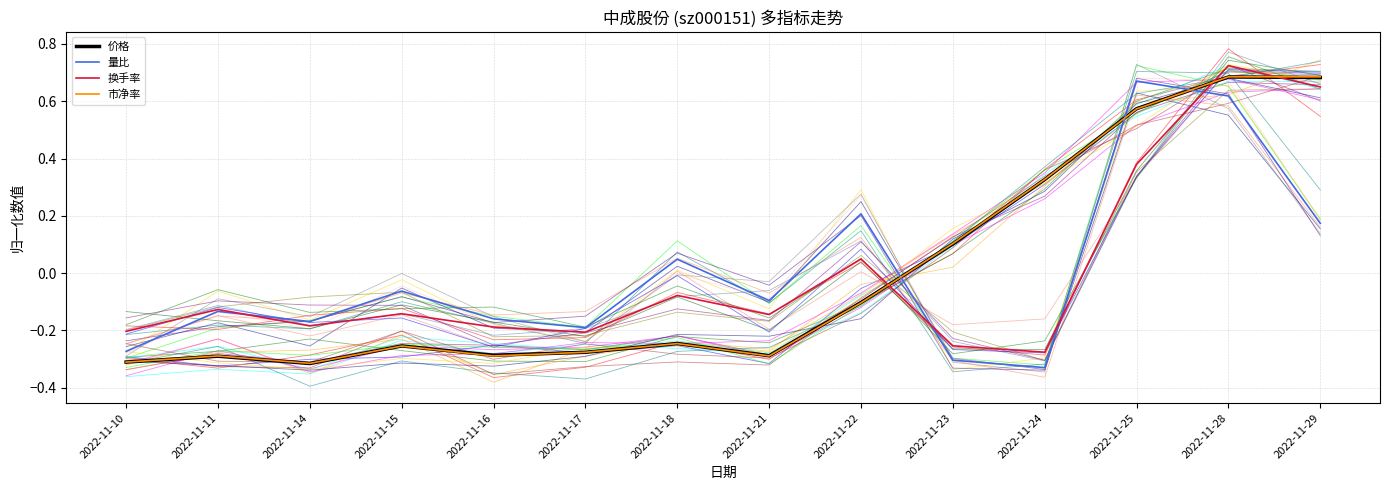

Reading left to right, what are all the values shown in this chart?

价格: 2022-11-10=-0.3	2022-11-11=-0.3	2022-11-14=-0.3	2022-11-15=-0.3	2022-11-16=-0.3	2022-11-17=-0.3	2022-11-18=-0.2	2022-11-21=-0.3	2022-11-22=-0.1	2022-11-23=0.1	2022-11-24=0.3	2022-11-25=0.6	2022-11-28=0.7	2022-11-29=0.7
量比: 2022-11-10=-0.3	2022-11-11=-0.1	2022-11-14=-0.2	2022-11-15=-0.1	2022-11-16=-0.2	2022-11-17=-0.2	2022-11-18=0.0	2022-11-21=-0.1	2022-11-22=0.2	2022-11-23=-0.3	2022-11-24=-0.3	2022-11-25=0.7	2022-11-28=0.6	2022-11-29=0.2
换手率: 2022-11-10=-0.2	2022-11-11=-0.1	2022-11-14=-0.2	2022-11-15=-0.1	2022-11-16=-0.2	2022-11-17=-0.2	2022-11-18=-0.1	2022-11-21=-0.1	2022-11-22=0.0	2022-11-23=-0.3	2022-11-24=-0.3	2022-11-25=0.4	2022-11-28=0.7	2022-11-29=0.6
市净率: 2022-11-10=-0.3	2022-11-11=-0.3	2022-11-14=-0.3	2022-11-15=-0.3	2022-11-16=-0.3	2022-11-17=-0.3	2022-11-18=-0.2	2022-11-21=-0.3	2022-11-22=-0.1	2022-11-23=0.1	2022-11-24=0.3	2022-11-25=0.6	2022-11-28=0.7	2022-11-29=0.7